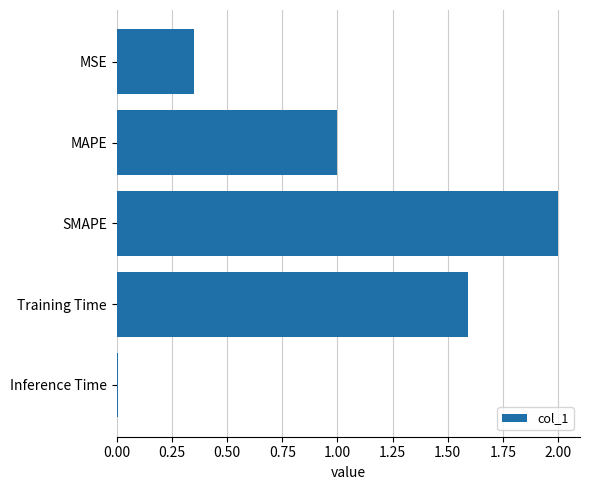

Between SMAPE and Inference Time, which is larger?

SMAPE